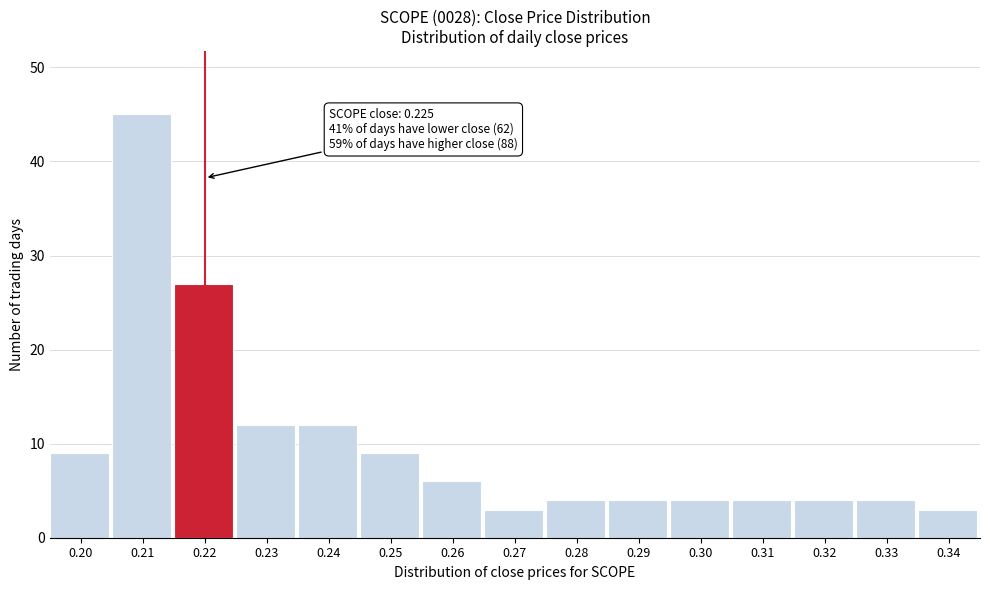

Reading left to right, list all the values displayed in this chart.

0.20=9	0.21=45	0.22=27	0.23=12	0.24=12	0.25=9	0.26=6	0.27=3	0.28=4	0.29=4	0.30=4	0.31=4	0.32=4	0.33=4	0.34=3